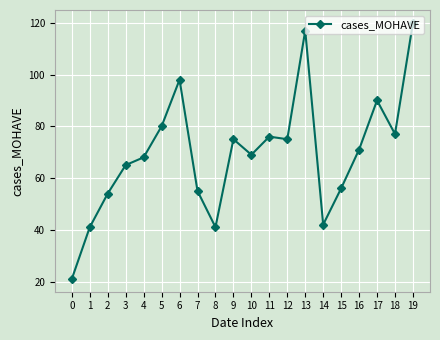

Reading right to left, what are all the values shown in this chart?

120	77	90	71	56	42	117	75	76	69	75	41	55	98	80	68	65	54	41	21